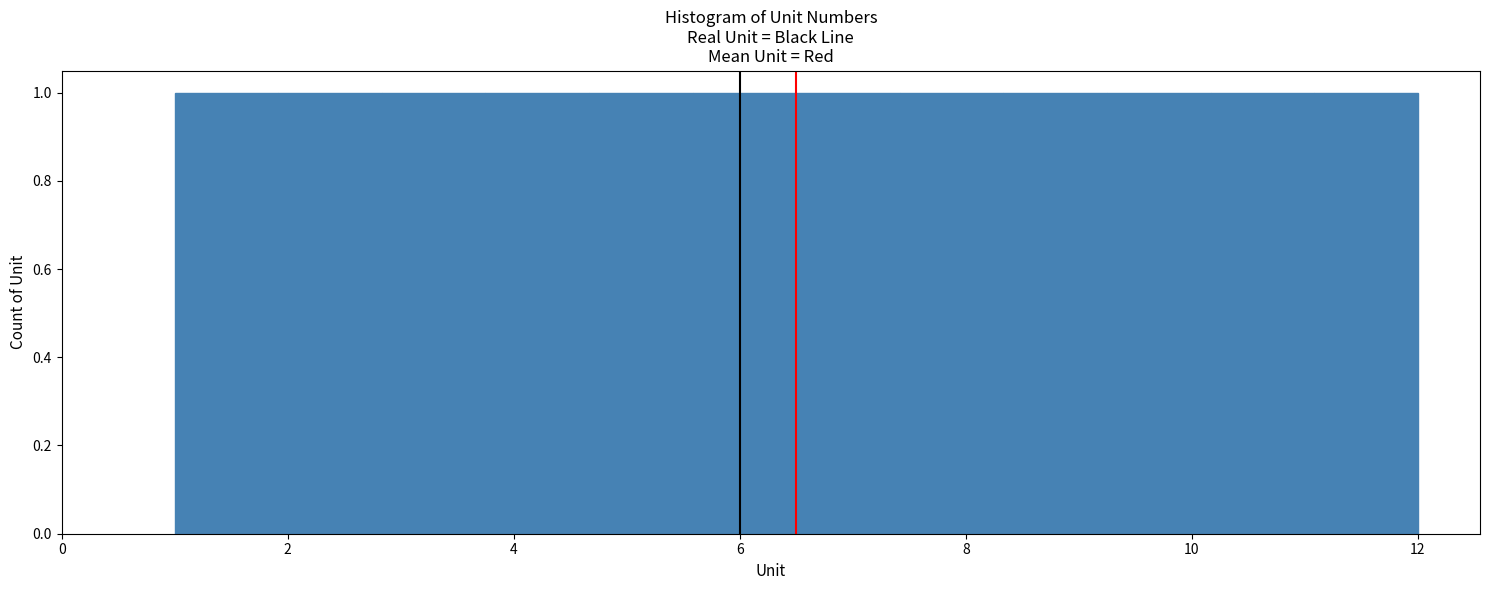

How tall is the bar that spans 2.0 to 2.8 on the x-axis? Neither the bar edges nor the heights are printed on the chart, so give them approximately, as read against the axes.

1